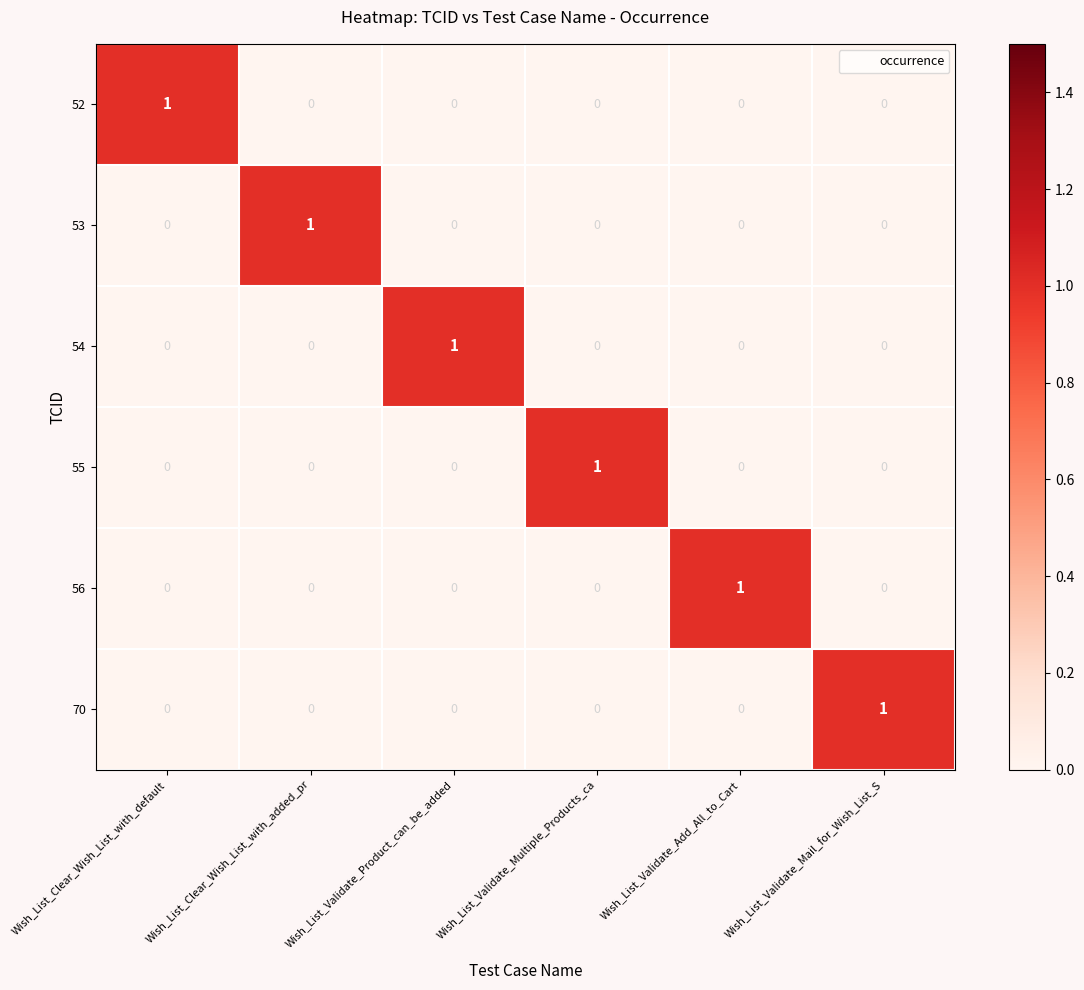

Which category has the highest value in the 55 series?

Wish_List_Validate_Multiple_Products_ca